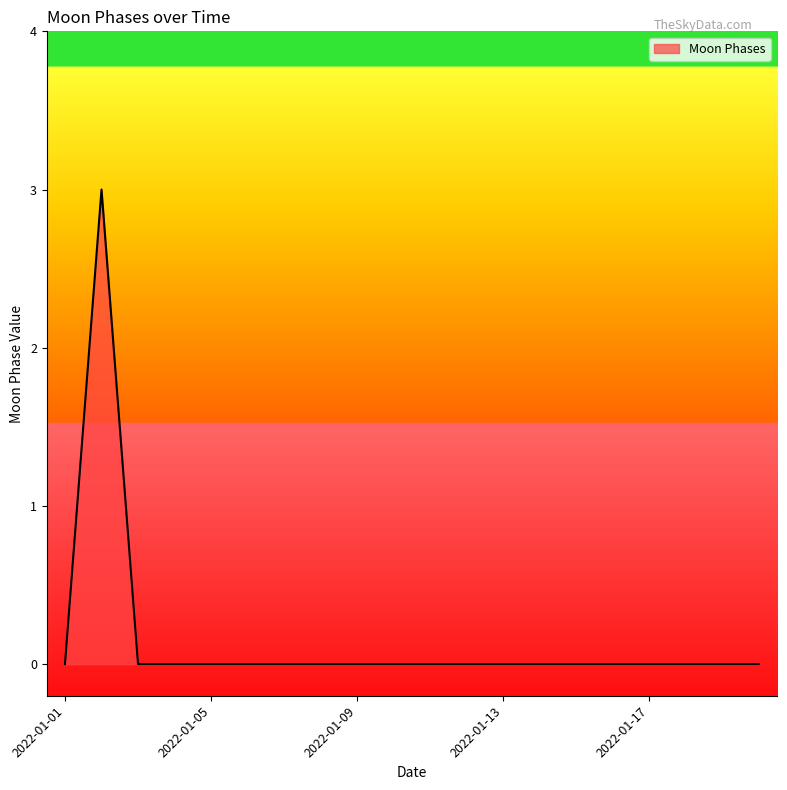

Does the chart display data point markers on the line(s)?

No